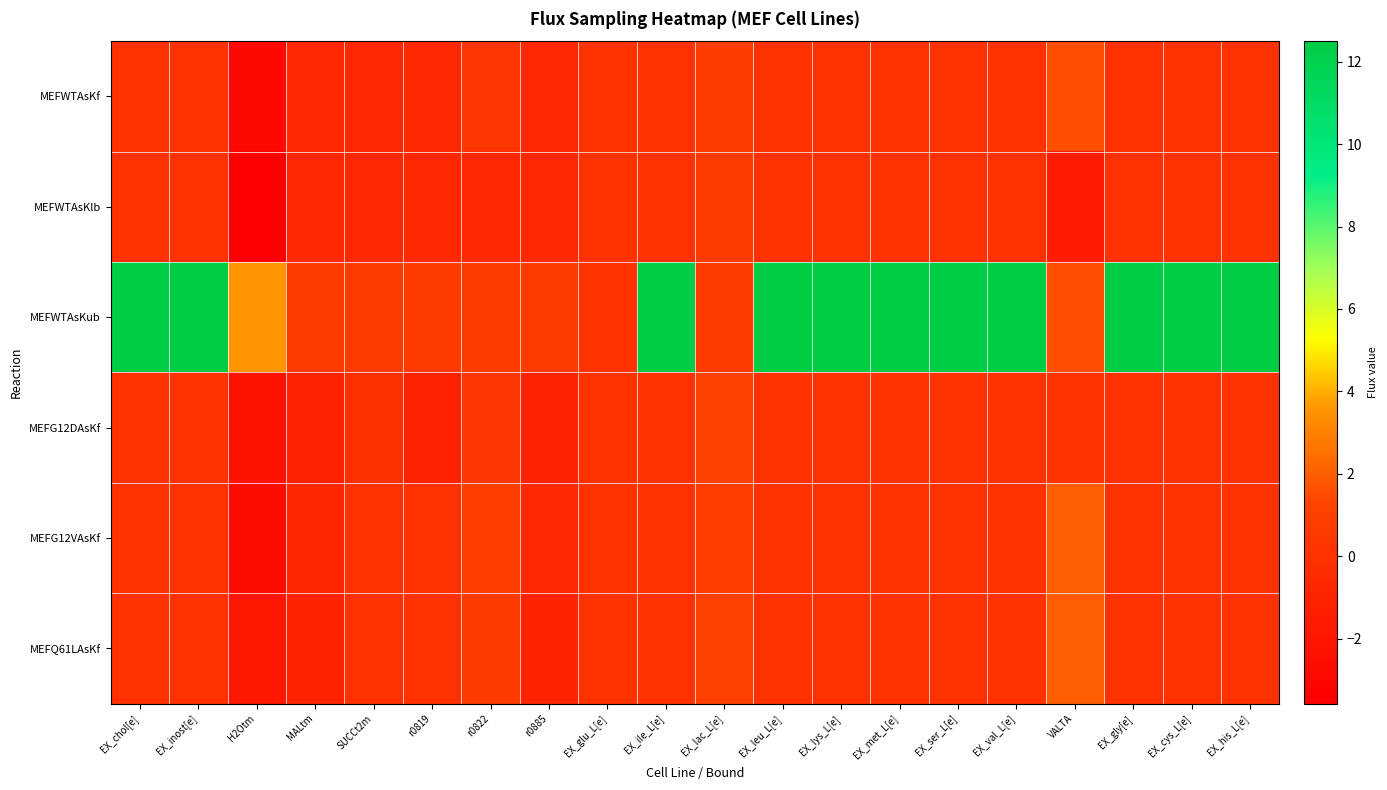

What is the difference between the highest and lowest values at EX_lac_L[e]?

0.3